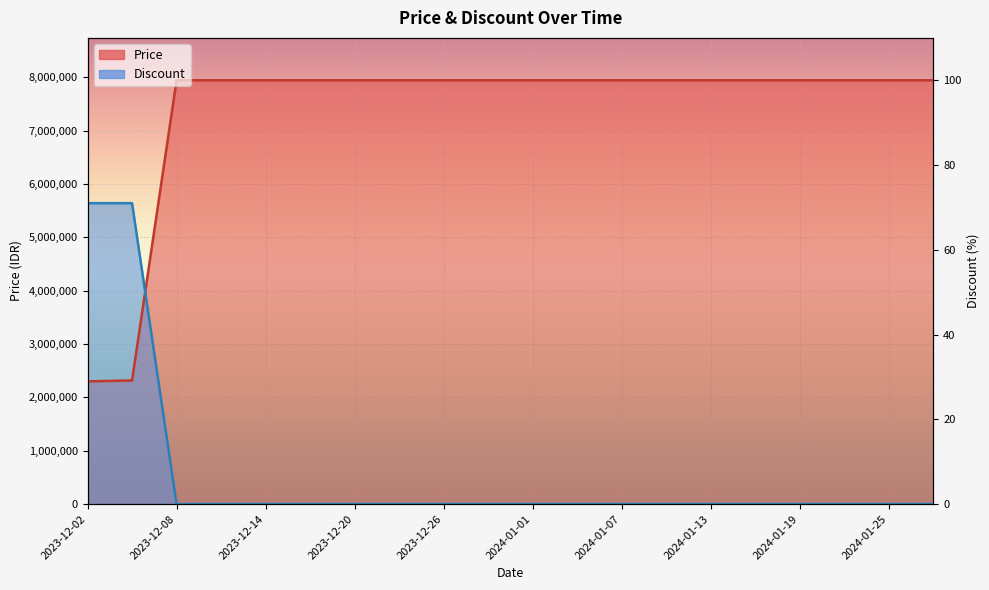

Rank the series by their maximum value, from highest to lowest.

Price, Discount